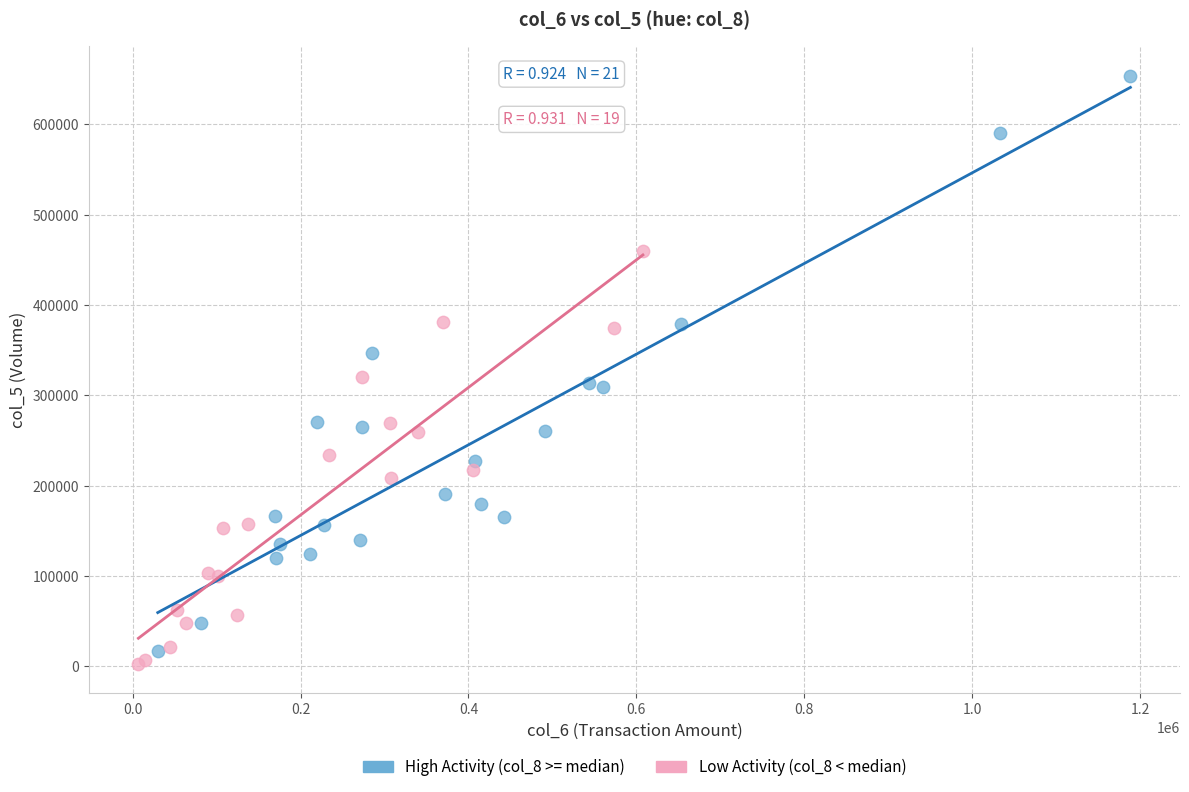

What are all the series names shown in the legend?

High Activity (col_8 >= median), Low Activity (col_8 < median)